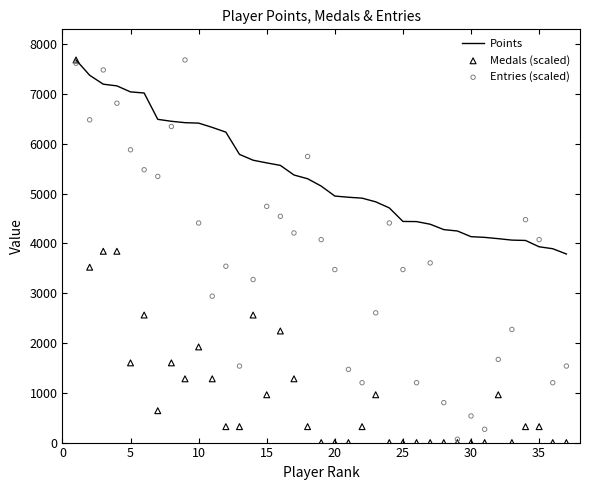

Which series reaches the minimum Y coordinate?

Medals (scaled)